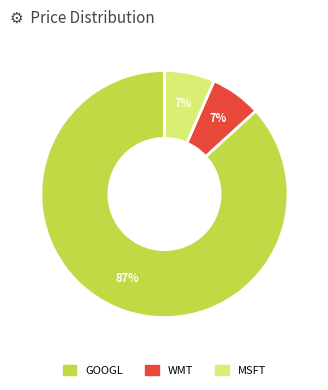

Is there any slice that represents more than half of the pie?

Yes